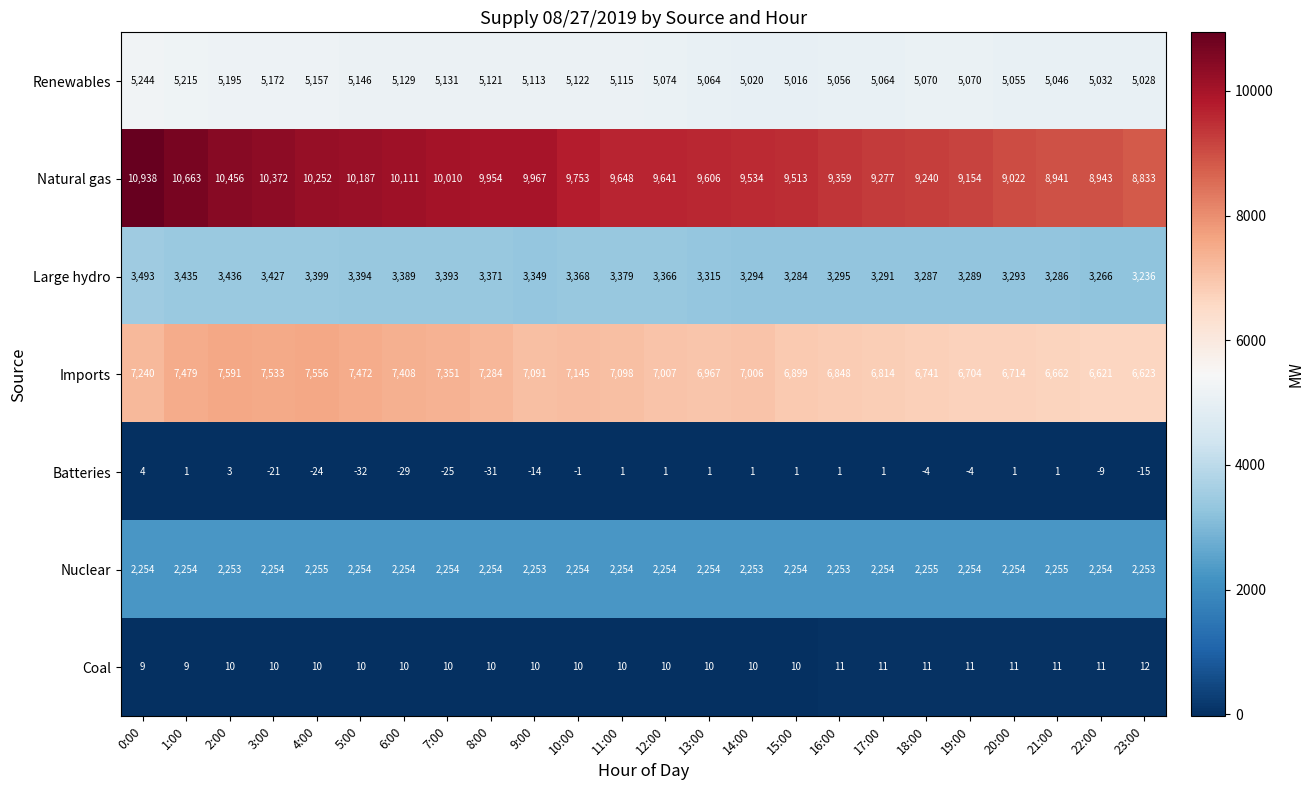

What is the difference between the Imports values at 0:00 and 21:00?

578